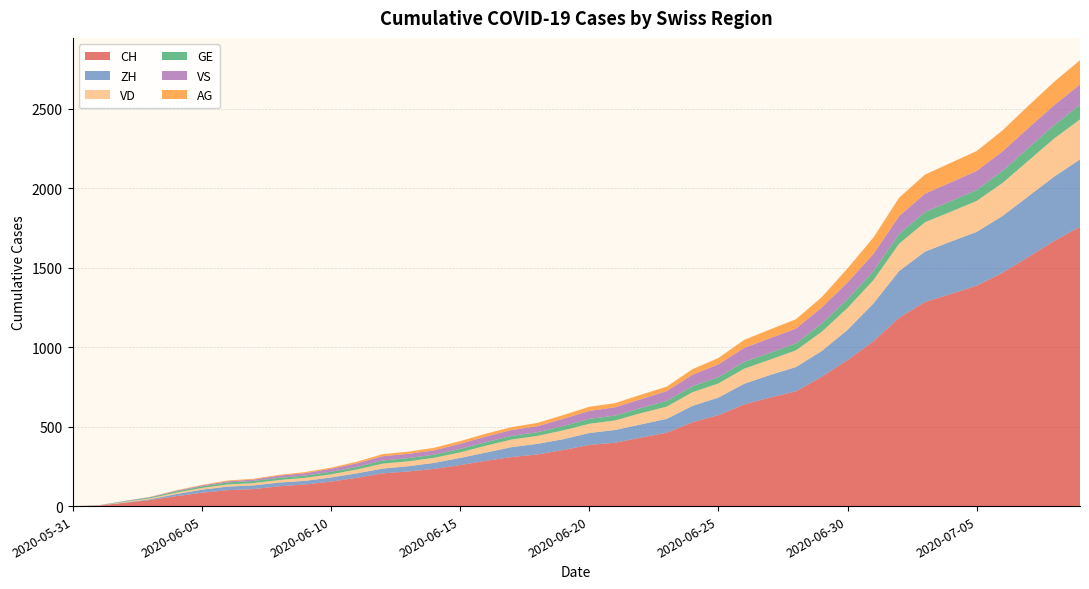

Reading left to right, what are all the values shown in this chart?

CH: 2020-05-31=0	2020-06-01=3	2020-06-02=20	2020-06-03=38	2020-06-04=62	2020-06-05=84	2020-06-06=100	2020-06-07=107	2020-06-08=125	2020-06-09=136	2020-06-10=154	2020-06-11=178	2020-06-12=206	2020-06-13=218	2020-06-14=234	2020-06-15=258	2020-06-16=285	2020-06-17=309	2020-06-18=325	2020-06-19=353	2020-06-20=385	2020-06-21=399	2020-06-22=431	2020-06-23=462	2020-06-24=528	2020-06-25=572	2020-06-26=640	2020-06-27=683	2020-06-28=722	2020-06-29=814	2020-06-30=919	2020-07-01=1037	2020-07-02=1186	2020-07-03=1285	2020-07-04=1335	2020-07-05=1388	2020-07-06=1469	2020-07-07=1568	2020-07-08=1669	2020-07-09=1758
ZH: 2020-05-31=0	2020-06-01=0	2020-06-02=2	2020-06-03=5	2020-06-04=13	2020-06-05=19	2020-06-06=23	2020-06-07=23	2020-06-08=23	2020-06-09=23	2020-06-10=26	2020-06-11=28	2020-06-12=30	2020-06-13=33	2020-06-14=38	2020-06-15=45	2020-06-16=52	2020-06-17=62	2020-06-18=67	2020-06-19=68	2020-06-20=75	2020-06-21=80	2020-06-22=83	2020-06-23=87	2020-06-24=103	2020-06-25=111	2020-06-26=130	2020-06-27=142	2020-06-28=153	2020-06-29=162	2020-06-30=190	2020-07-01=238	2020-07-02=294	2020-07-03=317	2020-07-04=330	2020-07-05=338	2020-07-06=357	2020-07-07=382	2020-07-08=405	2020-07-09=424
VD: 2020-05-31=0	2020-06-01=0	2020-06-02=4	2020-06-03=6	2020-06-04=9	2020-06-05=11	2020-06-06=13	2020-06-07=15	2020-06-08=16	2020-06-09=19	2020-06-10=20	2020-06-11=24	2020-06-12=31	2020-06-13=31	2020-06-14=32	2020-06-15=35	2020-06-16=43	2020-06-17=48	2020-06-18=50	2020-06-19=56	2020-06-20=58	2020-06-21=60	2020-06-22=71	2020-06-23=77	2020-06-24=86	2020-06-25=89	2020-06-26=95	2020-06-27=97	2020-06-28=105	2020-06-29=121	2020-06-30=138	2020-07-01=147	2020-07-02=172	2020-07-03=185	2020-07-04=188	2020-07-05=195	2020-07-06=208	2020-07-07=224	2020-07-08=240	2020-07-09=252
GE: 2020-05-31=0	2020-06-01=1	2020-06-02=4	2020-06-03=6	2020-06-04=8	2020-06-05=10	2020-06-06=13	2020-06-07=13	2020-06-08=14	2020-06-09=14	2020-06-10=16	2020-06-11=16	2020-06-12=20	2020-06-13=20	2020-06-14=20	2020-06-15=22	2020-06-16=22	2020-06-17=23	2020-06-18=23	2020-06-19=27	2020-06-20=31	2020-06-21=31	2020-06-22=32	2020-06-23=36	2020-06-24=38	2020-06-25=40	2020-06-26=43	2020-06-27=43	2020-06-28=44	2020-06-29=52	2020-06-30=56	2020-07-01=57	2020-07-02=62	2020-07-03=64	2020-07-04=67	2020-07-05=69	2020-07-06=76	2020-07-07=80	2020-07-08=84	2020-07-09=92
VS: 2020-05-31=0	2020-06-01=1	2020-06-02=2	2020-06-03=2	2020-06-04=4	2020-06-05=6	2020-06-06=7	2020-06-07=9	2020-06-08=14	2020-06-09=15	2020-06-10=19	2020-06-11=23	2020-06-12=27	2020-06-13=27	2020-06-14=27	2020-06-15=32	2020-06-16=36	2020-06-17=37	2020-06-18=38	2020-06-19=46	2020-06-20=50	2020-06-21=52	2020-06-22=56	2020-06-23=62	2020-06-24=72	2020-06-25=80	2020-06-26=88	2020-06-27=92	2020-06-28=93	2020-06-29=101	2020-06-30=105	2020-07-01=108	2020-07-02=112	2020-07-03=116	2020-07-04=118	2020-07-05=120	2020-07-06=123	2020-07-07=126	2020-07-08=126	2020-07-09=128
AG: 2020-05-31=0	2020-06-01=0	2020-06-02=0	2020-06-03=1	2020-06-04=3	2020-06-05=3	2020-06-06=5	2020-06-07=5	2020-06-08=5	2020-06-09=7	2020-06-10=7	2020-06-11=10	2020-06-12=13	2020-06-13=14	2020-06-14=16	2020-06-15=17	2020-06-16=18	2020-06-17=18	2020-06-18=21	2020-06-19=23	2020-06-20=26	2020-06-21=26	2020-06-22=28	2020-06-23=28	2020-06-24=35	2020-06-25=40	2020-06-26=50	2020-06-27=55	2020-06-28=59	2020-06-29=65	2020-06-30=88	2020-07-01=103	2020-07-02=116	2020-07-03=120	2020-07-04=123	2020-07-05=125	2020-07-06=132	2020-07-07=140	2020-07-08=147	2020-07-09=153